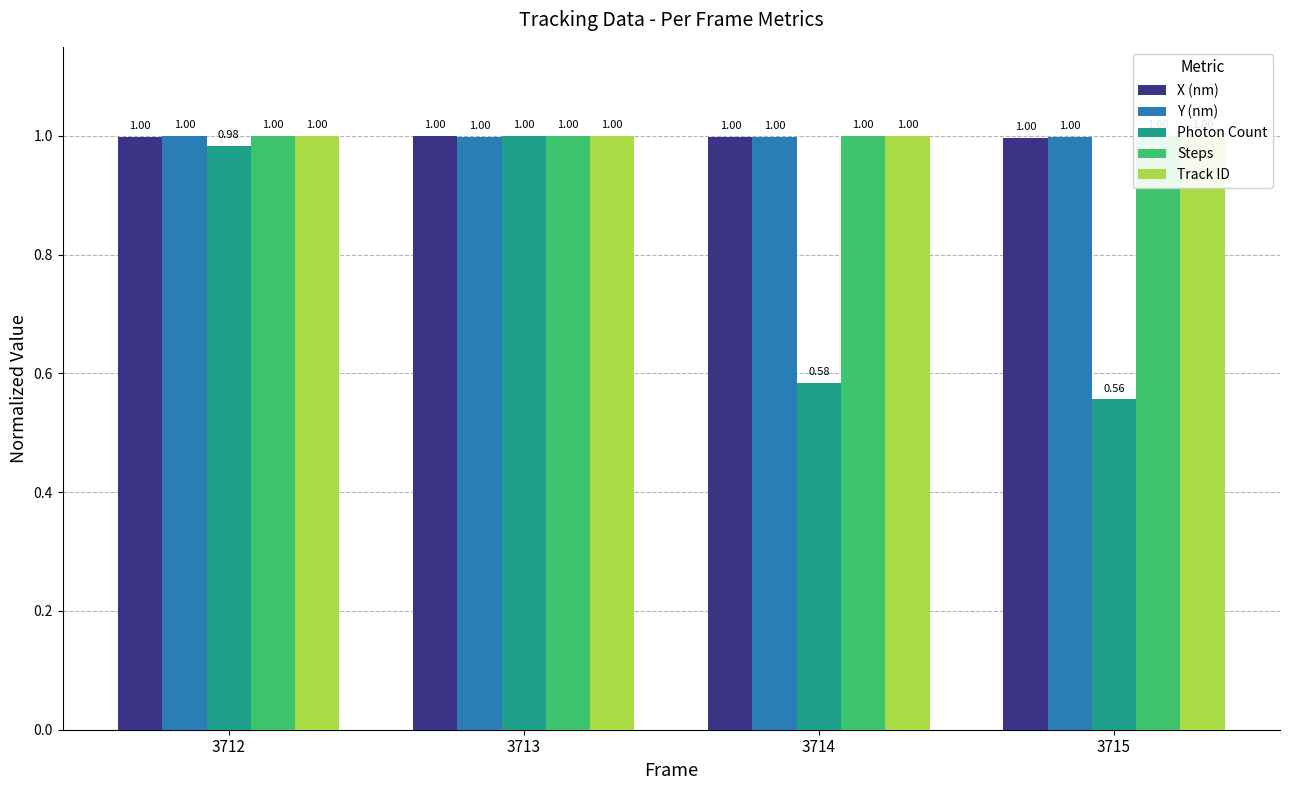

What is the value of the Track ID bar at the 2nd from the left?

1.0